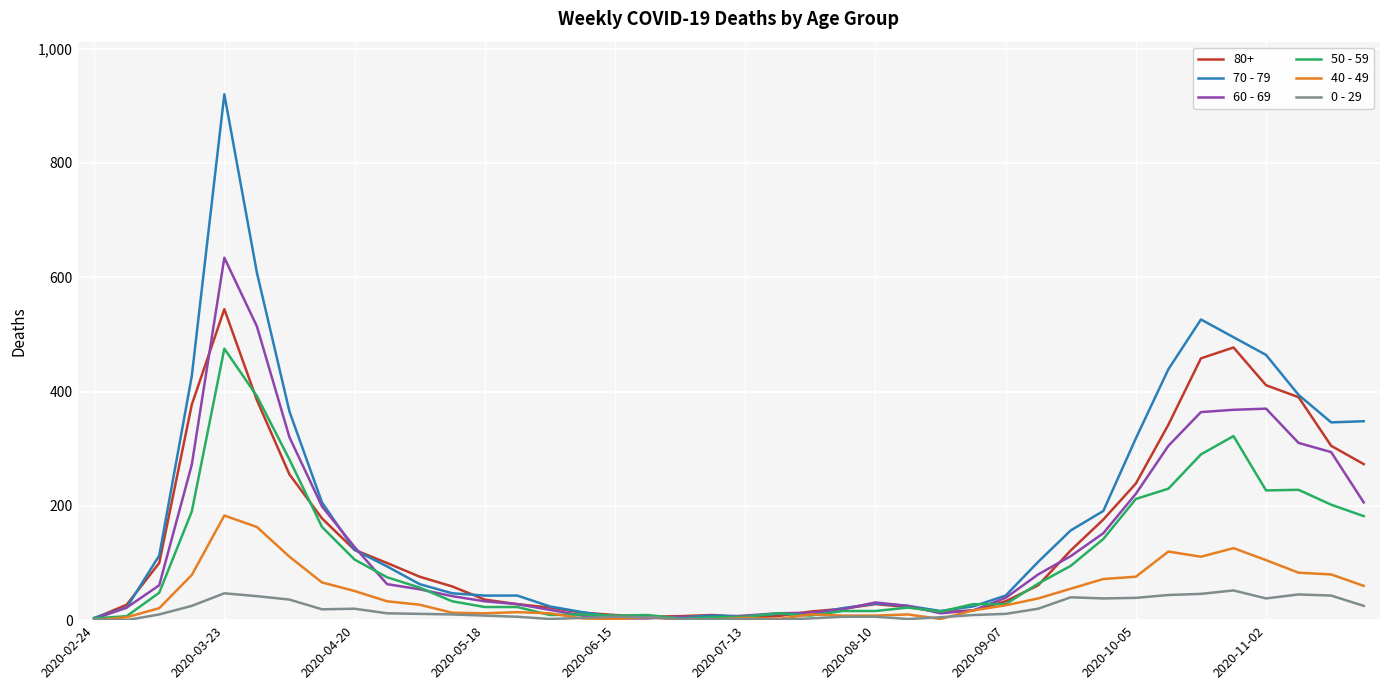

Rank the series by their maximum value, from lowest to highest.

0 - 29, 40 - 49, 50 - 59, 80+, 60 - 69, 70 - 79